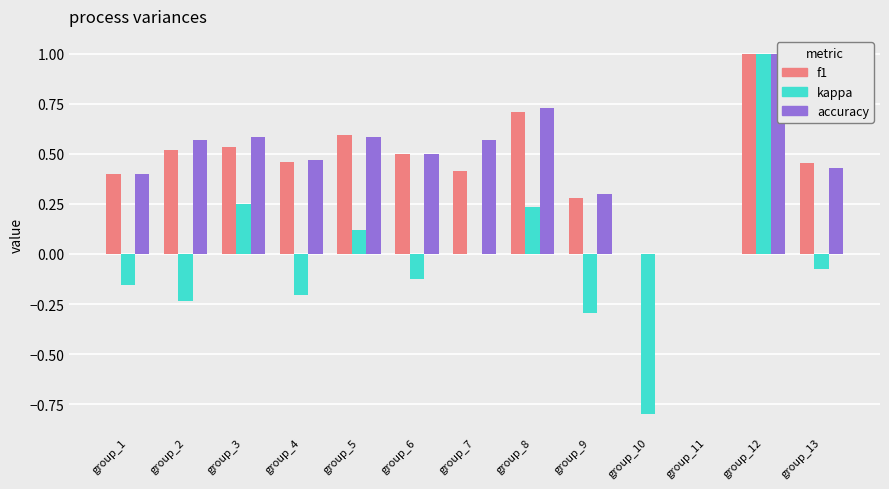

Which has a higher value, group_2 or group_9?

group_2